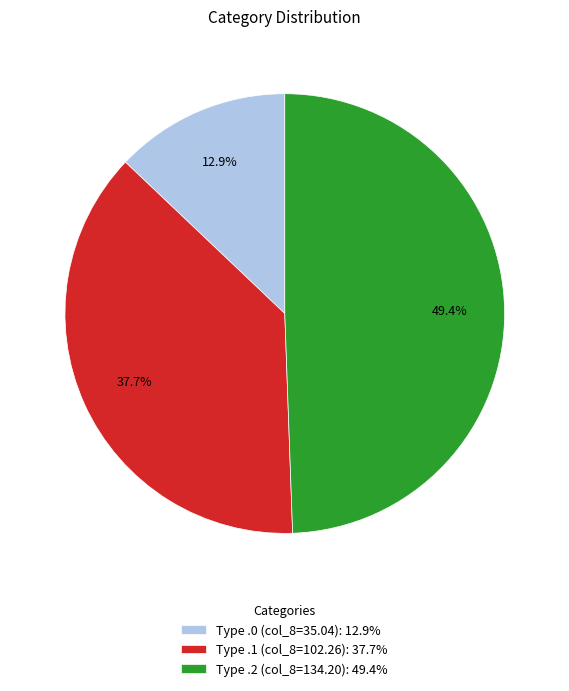

Does Type .2 (col_8=134.20): 49.4% represent more than half of the total?

No